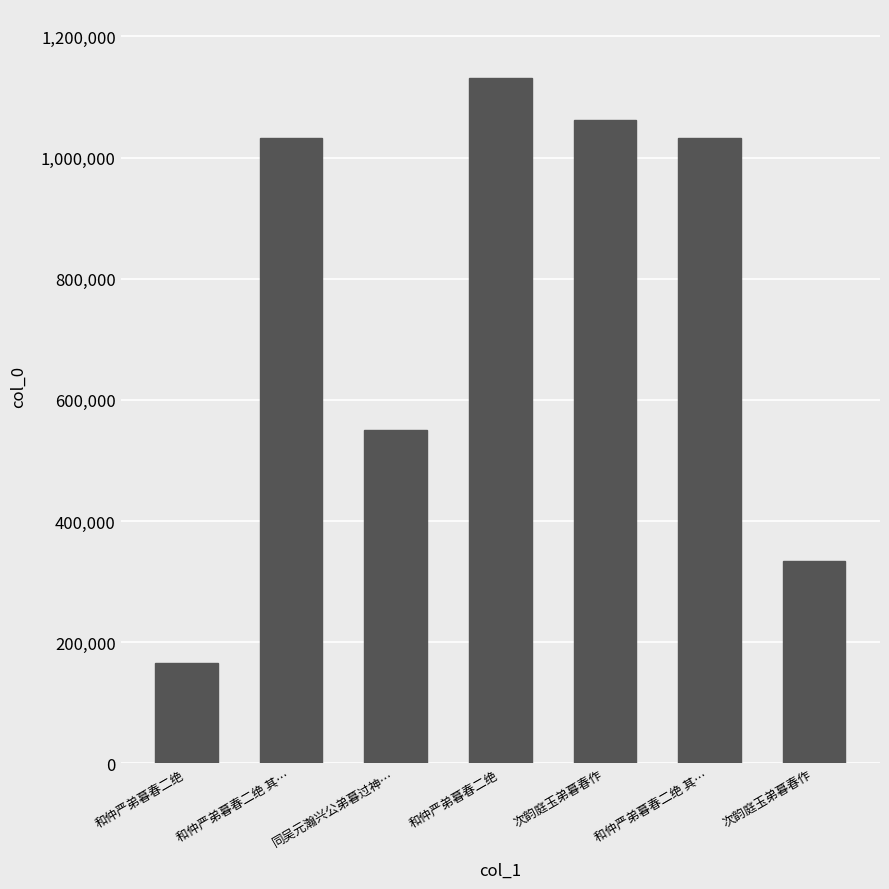

List the labels in order of value, smallest first.

和仲严弟暮春二绝, 次韵庭玉弟暮春作, 同吴元瀚兴公弟暮过神…, 和仲严弟暮春二绝 其…, 和仲严弟暮春二绝 其…, 次韵庭玉弟暮春作, 和仲严弟暮春二绝